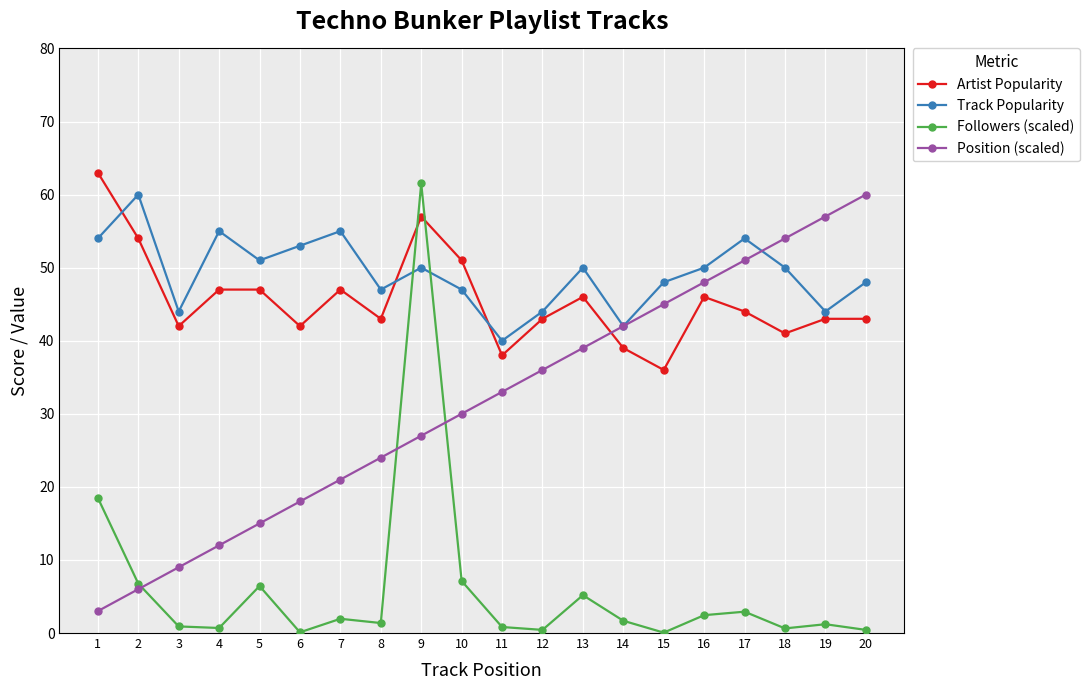

The Artist Popularity series shows 43.0 at 12. True or false?

True